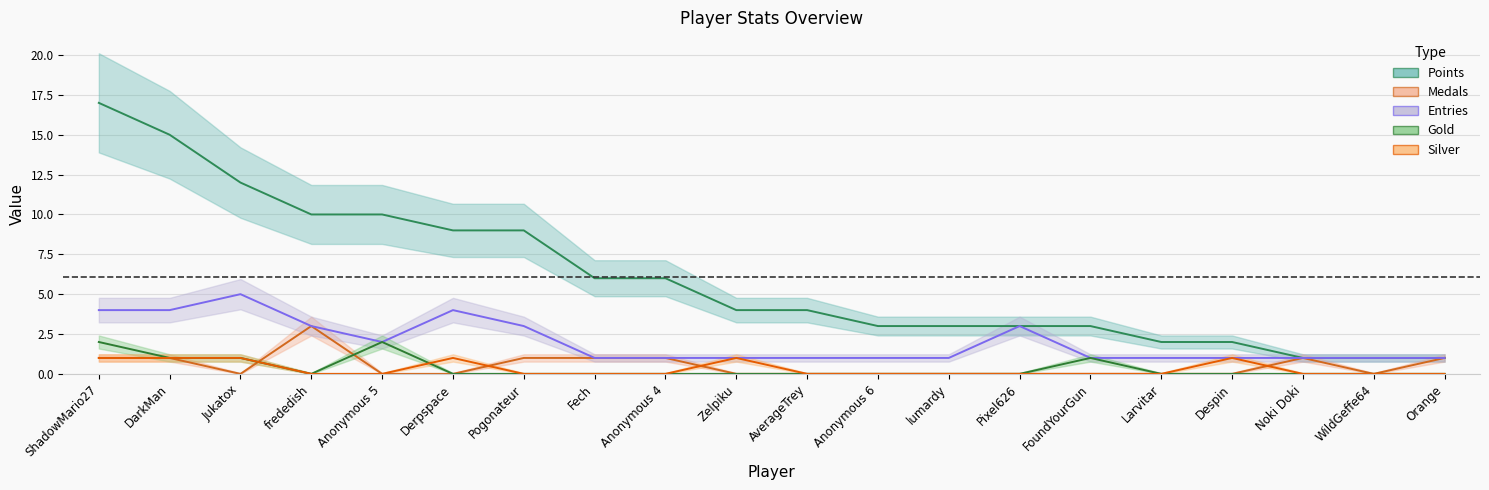

What is the sum of the Points values at Larvitar and Anonymous 5?

12